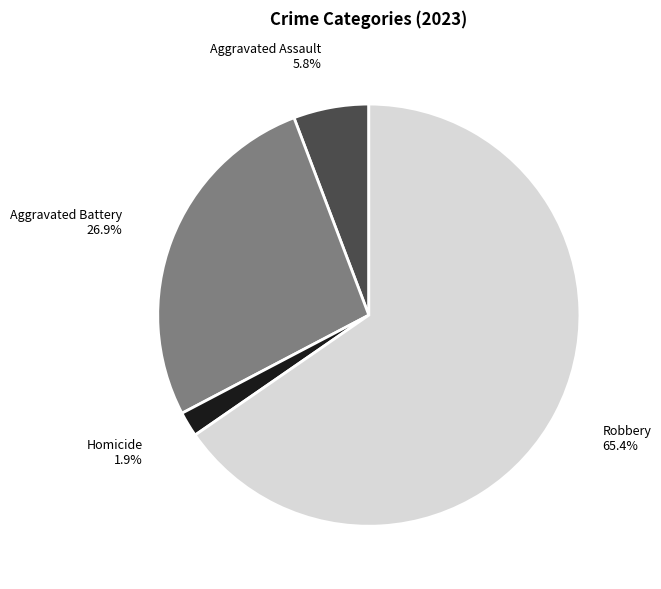

How many segments does this pie chart have?

4